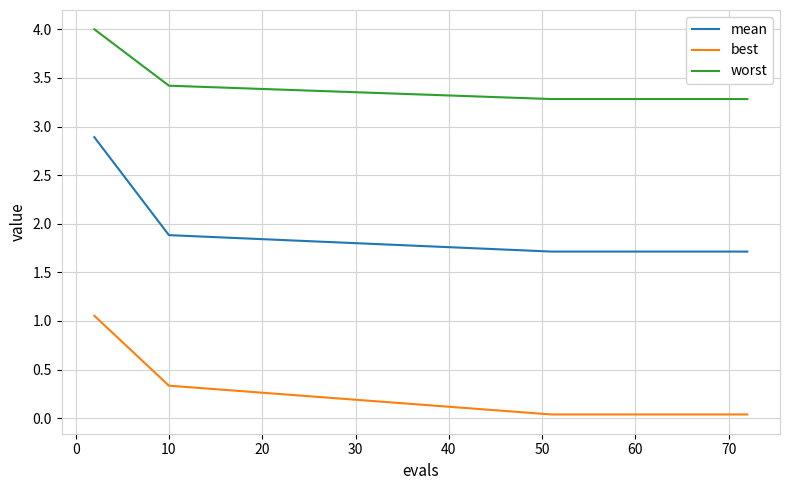

What is the sum of all worst values?

66.5